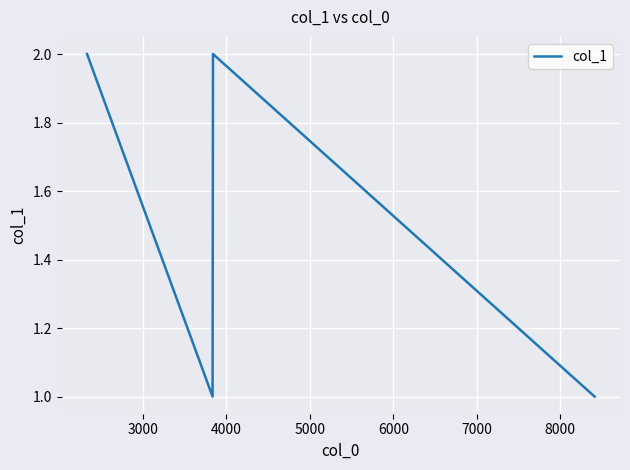

How many series are shown in this chart?

1